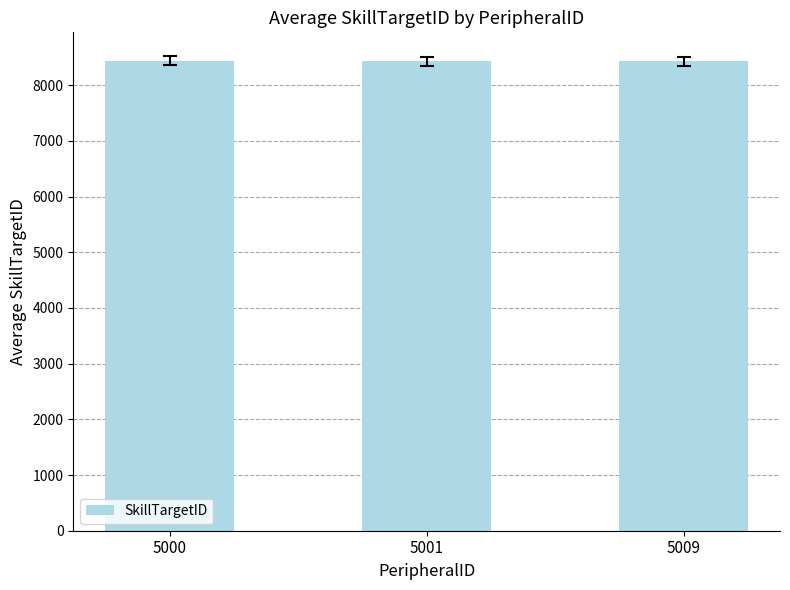

How many values are below 8433?

1